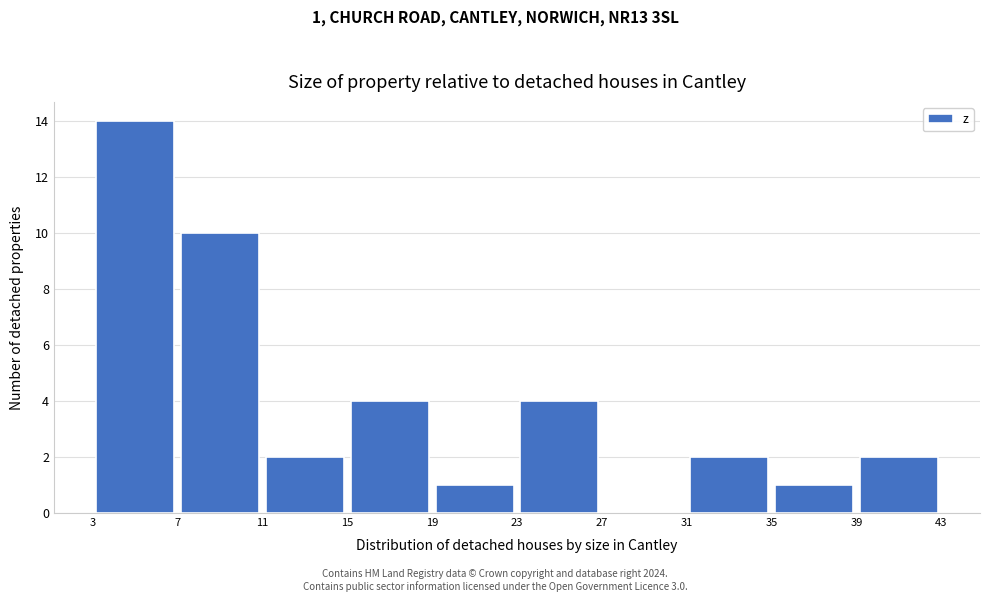

Over which range of the x-axis is the bar tallest?

3 to 7